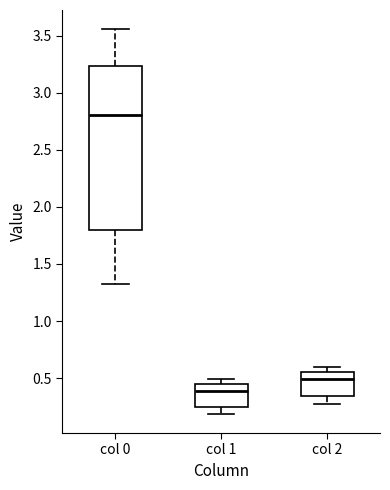

Reading left to right, transcribe this box plot: for each box, give where its median line is, the range the box spans, and where its two whiskers end, as read against the y-axis. The values are not printed on the chart, so give them approximately, as read against the axis.

col 0: median 2.80, box 1.80 to 3.25, whiskers 1.35 to 3.55
col 1: median 0.40, box 0.25 to 0.45, whiskers 0.20 to 0.50
col 2: median 0.50, box 0.35 to 0.55, whiskers 0.30 to 0.60